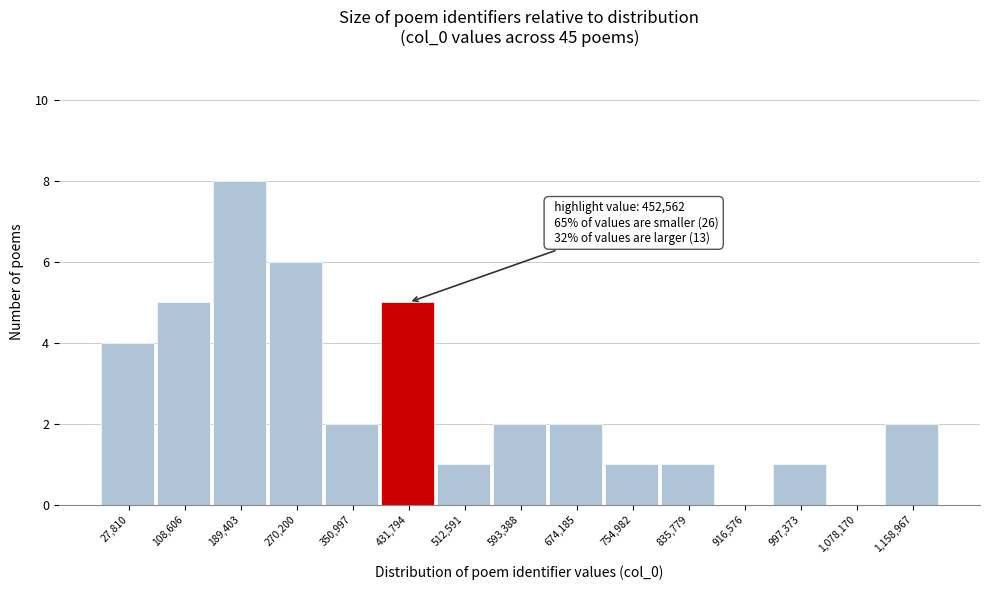

Reading left to right, list all the values displayed in this chart.

27,810=4	108,606=5	189,403=8	270,200=6	350,997=2	431,794=5	512,591=1	593,388=2	674,185=2	754,982=1	835,779=1	916,576=0	997,373=1	1,078,170=0	1,158,967=2